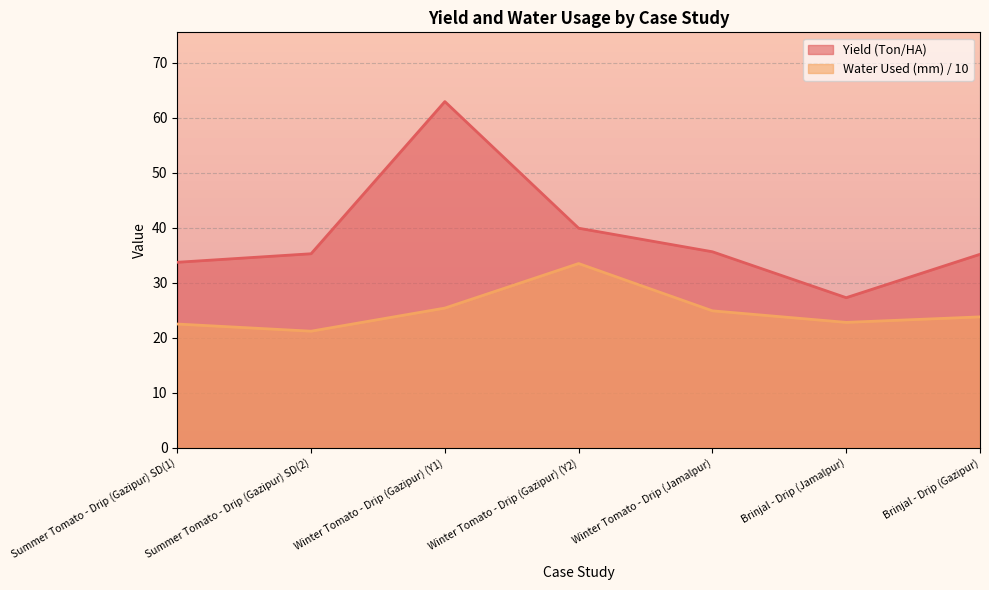

Which series has the largest total across all categories?

Yield (Ton/HA)